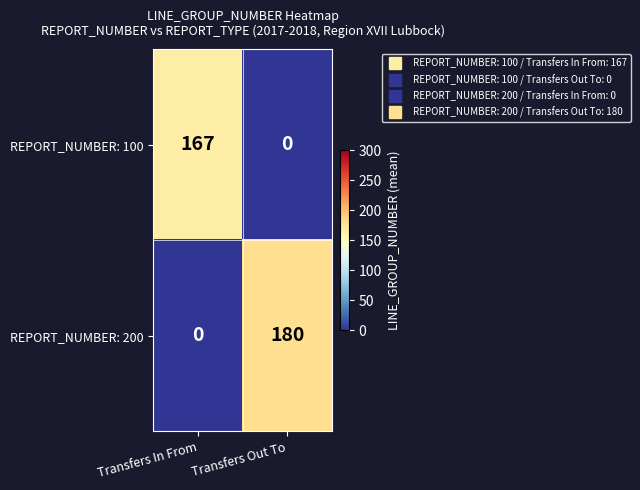

What is the difference between the highest and lowest values at Transfers In From?

167